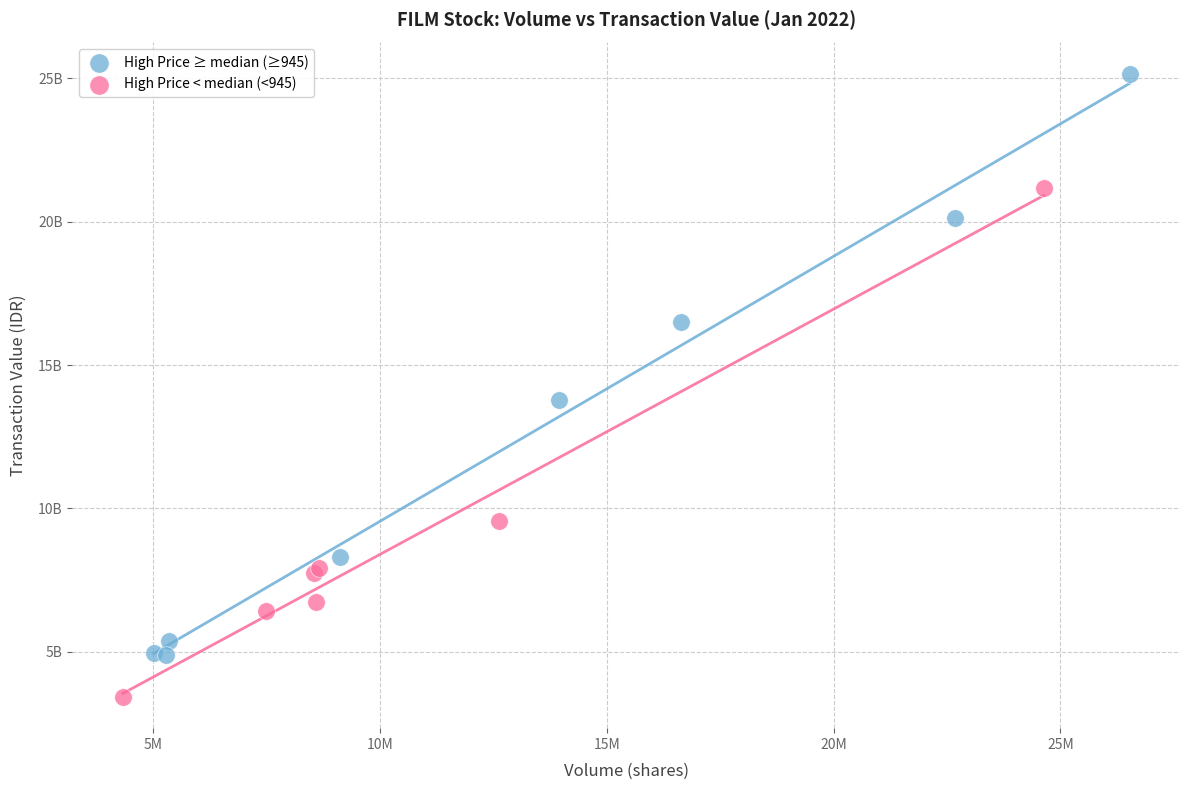

What are all the series names shown in the legend?

High Price ≥ median (≥945), High Price < median (<945)